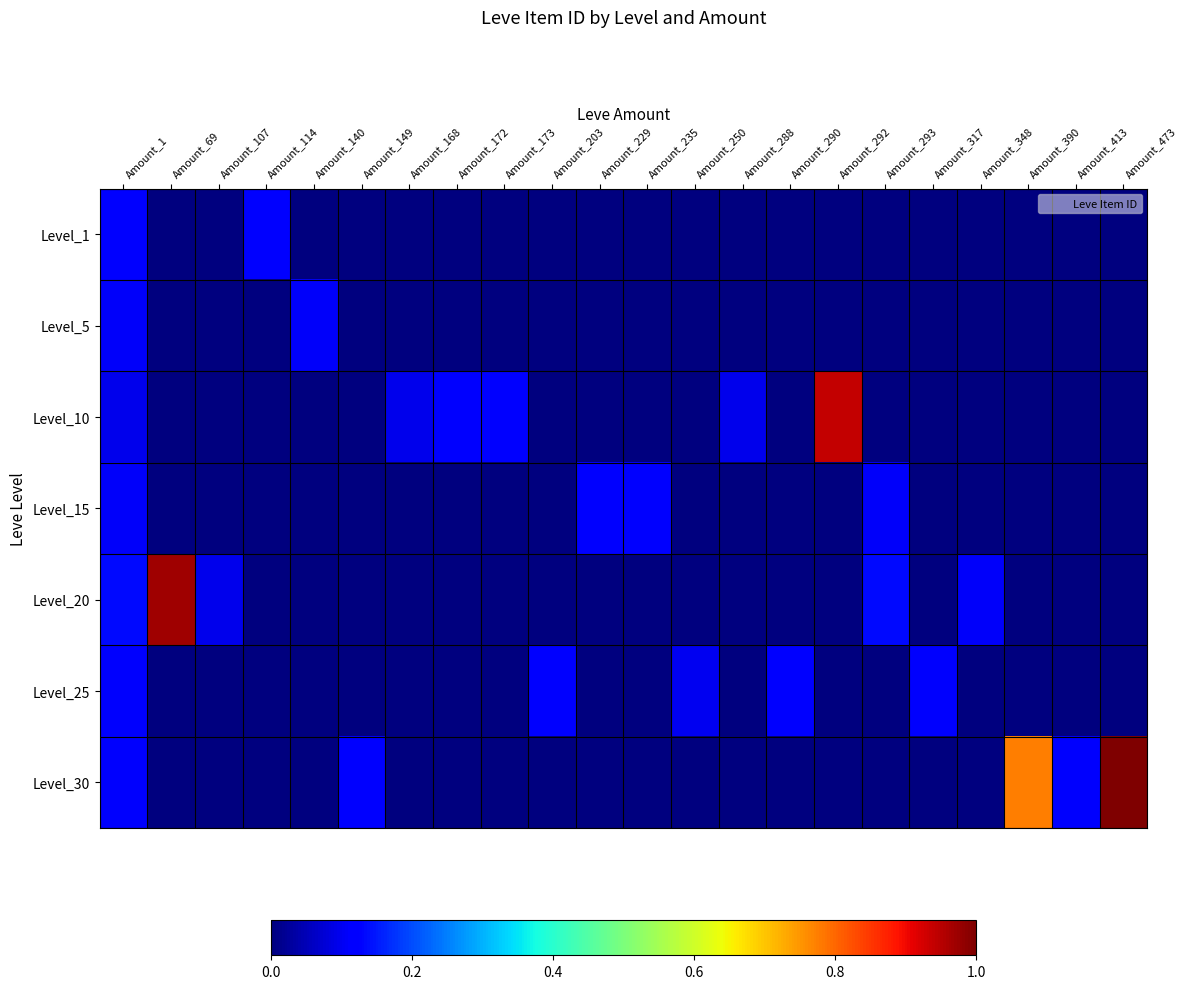

Reading right to left, transcribe all the data shown in this chart.

Level_1: Amount_473=0.0	Amount_413=0.0	Amount_390=0.0	Amount_348=0.0	Amount_317=0.0	Amount_293=0.0	Amount_292=0.0	Amount_290=0.0	Amount_288=0.0	Amount_250=0.0	Amount_235=0.0	Amount_229=0.0	Amount_203=0.0	Amount_173=0.0	Amount_172=0.0	Amount_168=0.0	Amount_149=0.0	Amount_140=0.0	Amount_114=0.1	Amount_107=0.0	Amount_69=0.0	Amount_1=0.1
Level_5: Amount_473=0.0	Amount_413=0.0	Amount_390=0.0	Amount_348=0.0	Amount_317=0.0	Amount_293=0.0	Amount_292=0.0	Amount_290=0.0	Amount_288=0.0	Amount_250=0.0	Amount_235=0.0	Amount_229=0.0	Amount_203=0.0	Amount_173=0.0	Amount_172=0.0	Amount_168=0.0	Amount_149=0.0	Amount_140=0.1	Amount_114=0.0	Amount_107=0.0	Amount_69=0.0	Amount_1=0.1
Level_10: Amount_473=0.0	Amount_413=0.0	Amount_390=0.0	Amount_348=0.0	Amount_317=0.0	Amount_293=0.0	Amount_292=0.9	Amount_290=0.0	Amount_288=0.1	Amount_250=0.0	Amount_235=0.0	Amount_229=0.0	Amount_203=0.0	Amount_173=0.1	Amount_172=0.1	Amount_168=0.1	Amount_149=0.0	Amount_140=0.0	Amount_114=0.0	Amount_107=0.0	Amount_69=0.0	Amount_1=0.1
Level_15: Amount_473=0.0	Amount_413=0.0	Amount_390=0.0	Amount_348=0.0	Amount_317=0.0	Amount_293=0.1	Amount_292=0.0	Amount_290=0.0	Amount_288=0.0	Amount_250=0.0	Amount_235=0.1	Amount_229=0.1	Amount_203=0.0	Amount_173=0.0	Amount_172=0.0	Amount_168=0.0	Amount_149=0.0	Amount_140=0.0	Amount_114=0.0	Amount_107=0.0	Amount_69=0.0	Amount_1=0.1
Level_20: Amount_473=0.0	Amount_413=0.0	Amount_390=0.0	Amount_348=0.1	Amount_317=0.0	Amount_293=0.1	Amount_292=0.0	Amount_290=0.0	Amount_288=0.0	Amount_250=0.0	Amount_235=0.0	Amount_229=0.0	Amount_203=0.0	Amount_173=0.0	Amount_172=0.0	Amount_168=0.0	Amount_149=0.0	Amount_140=0.0	Amount_114=0.0	Amount_107=0.1	Amount_69=1.0	Amount_1=0.1
Level_25: Amount_473=0.0	Amount_413=0.0	Amount_390=0.0	Amount_348=0.0	Amount_317=0.1	Amount_293=0.0	Amount_292=0.0	Amount_290=0.1	Amount_288=0.0	Amount_250=0.1	Amount_235=0.0	Amount_229=0.0	Amount_203=0.1	Amount_173=0.0	Amount_172=0.0	Amount_168=0.0	Amount_149=0.0	Amount_140=0.0	Amount_114=0.0	Amount_107=0.0	Amount_69=0.0	Amount_1=0.1
Level_30: Amount_473=1.0	Amount_413=0.1	Amount_390=0.8	Amount_348=0.0	Amount_317=0.0	Amount_293=0.0	Amount_292=0.0	Amount_290=0.0	Amount_288=0.0	Amount_250=0.0	Amount_235=0.0	Amount_229=0.0	Amount_203=0.0	Amount_173=0.0	Amount_172=0.0	Amount_168=0.0	Amount_149=0.1	Amount_140=0.0	Amount_114=0.0	Amount_107=0.0	Amount_69=0.0	Amount_1=0.1